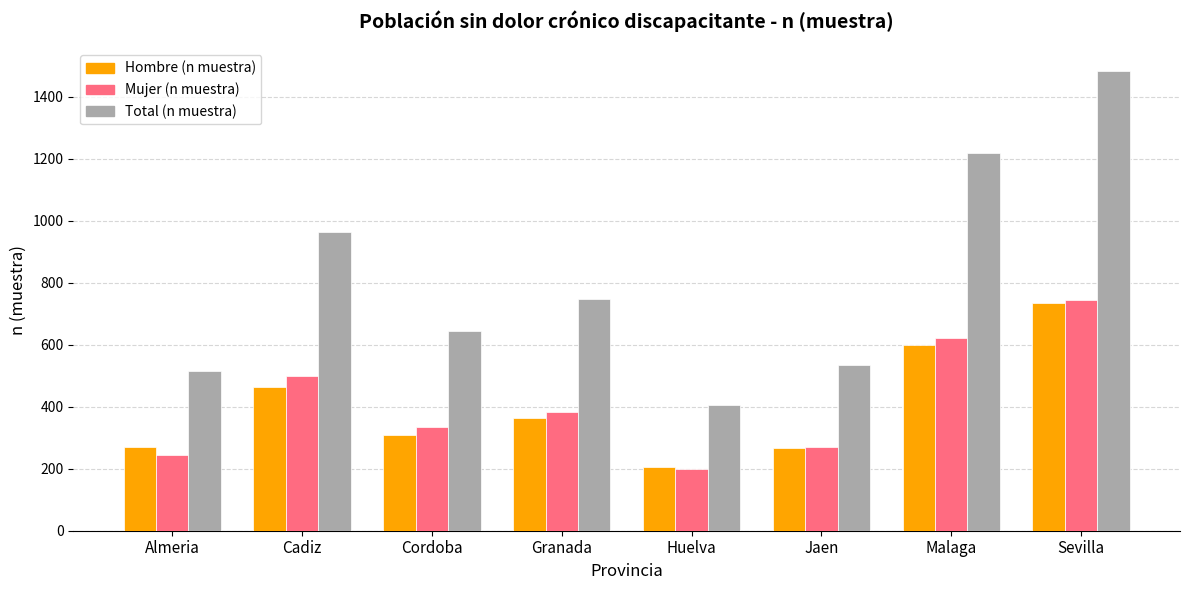

Which series changed the most between Huelva and Malaga?

Total (n muestra)